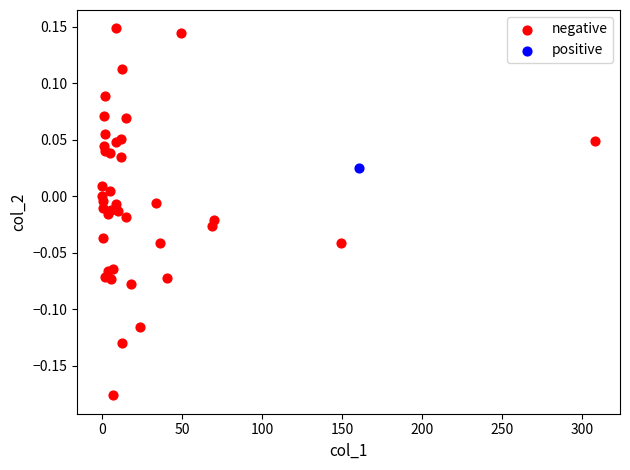

What are all the series names shown in the legend?

negative, positive